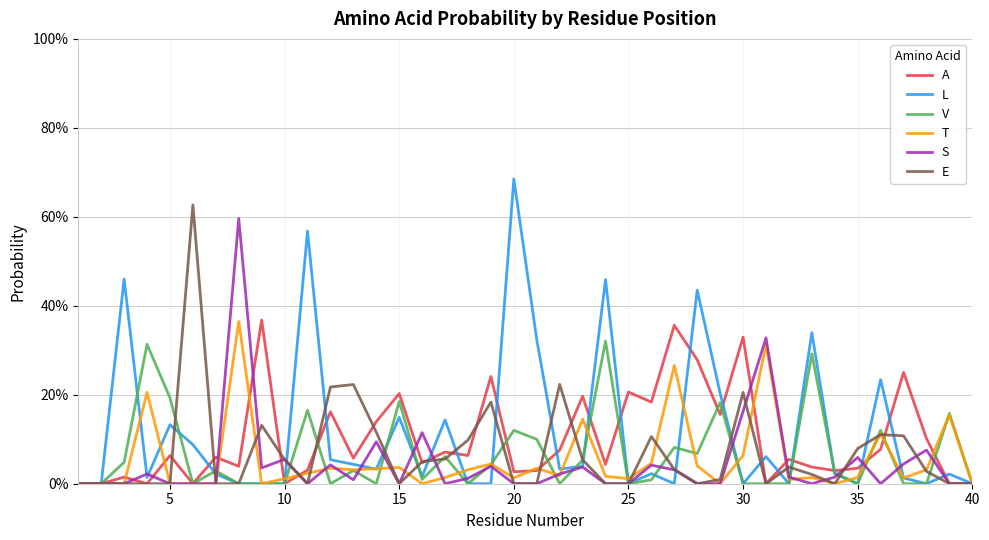

Does the chart have visible grid lines?

Yes